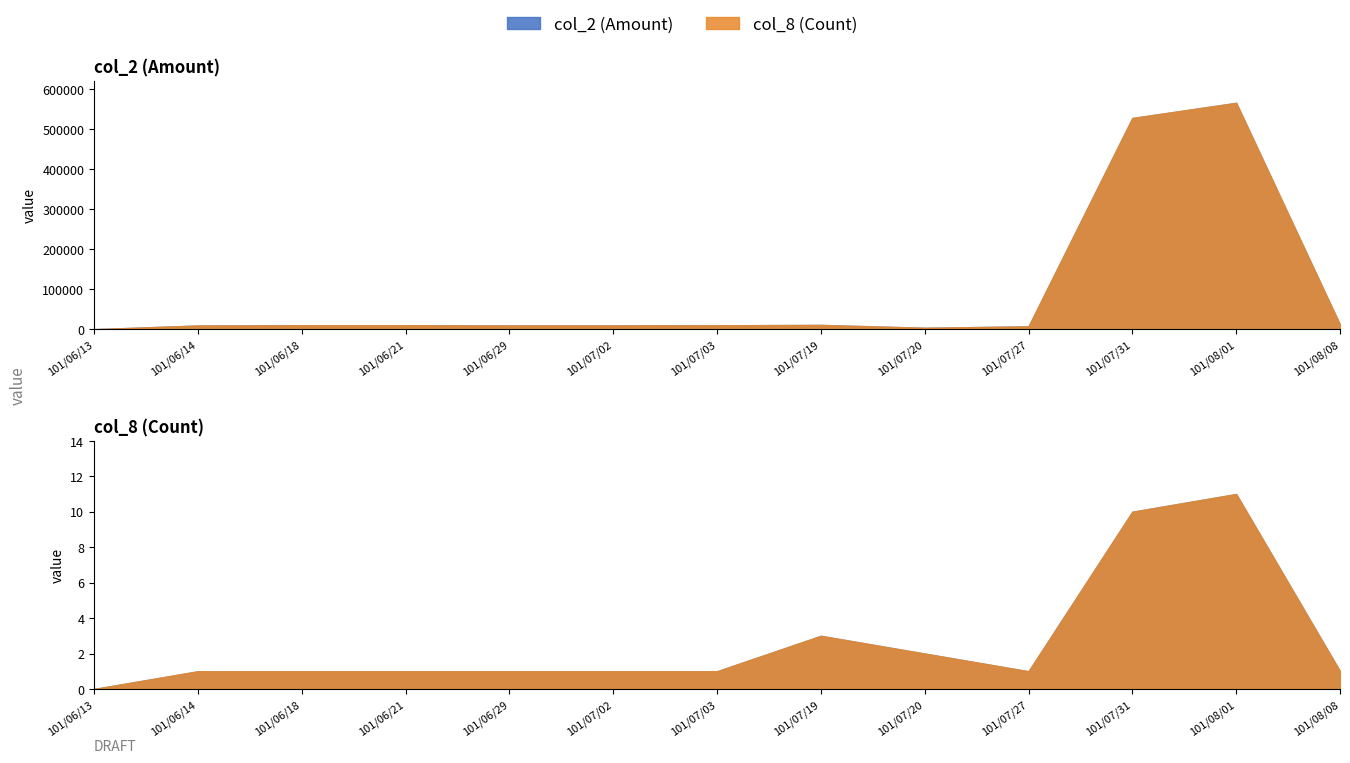

Which series has the widest spread of values?

col_2 (Amount)